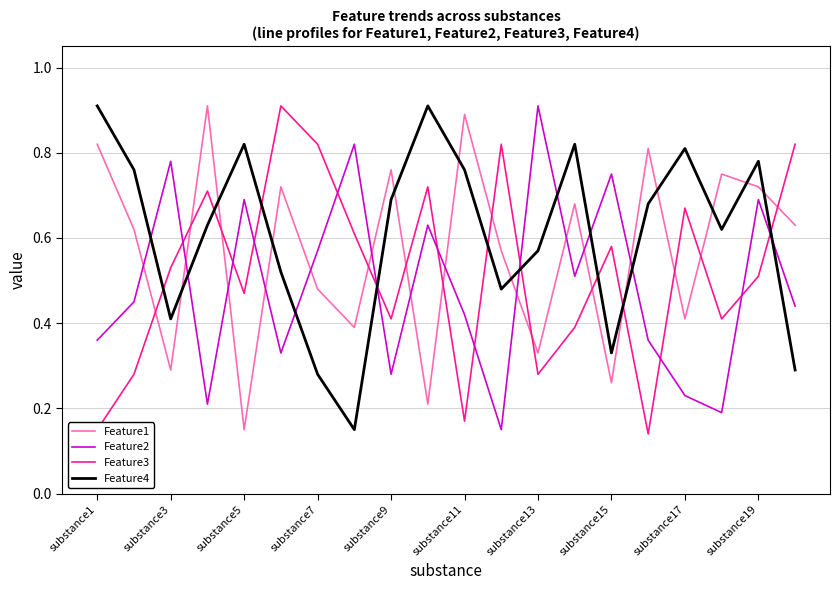

Which series has the largest total across all categories?

Feature4